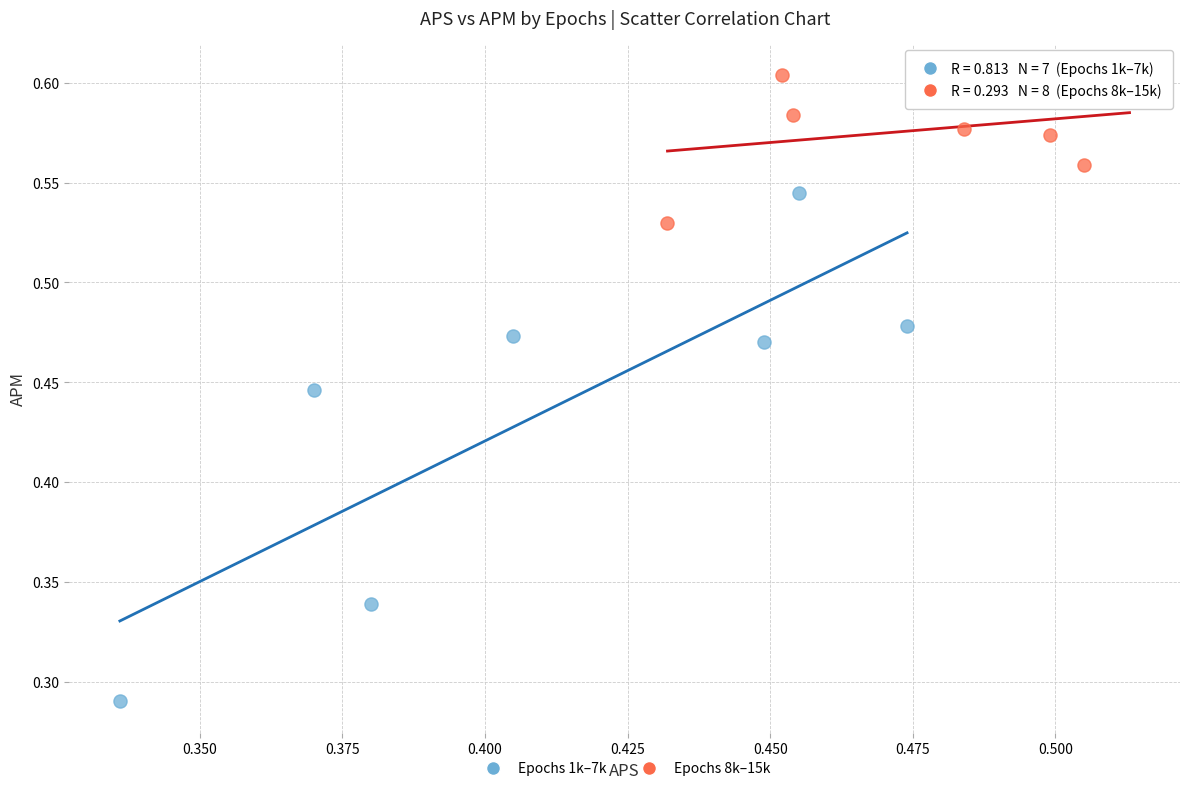

Which series reaches the maximum Y coordinate?

Epochs 8k–15k